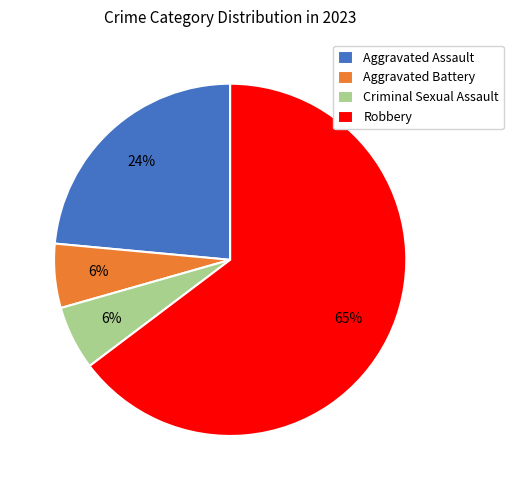

Which category has the biggest portion of the pie?

Robbery